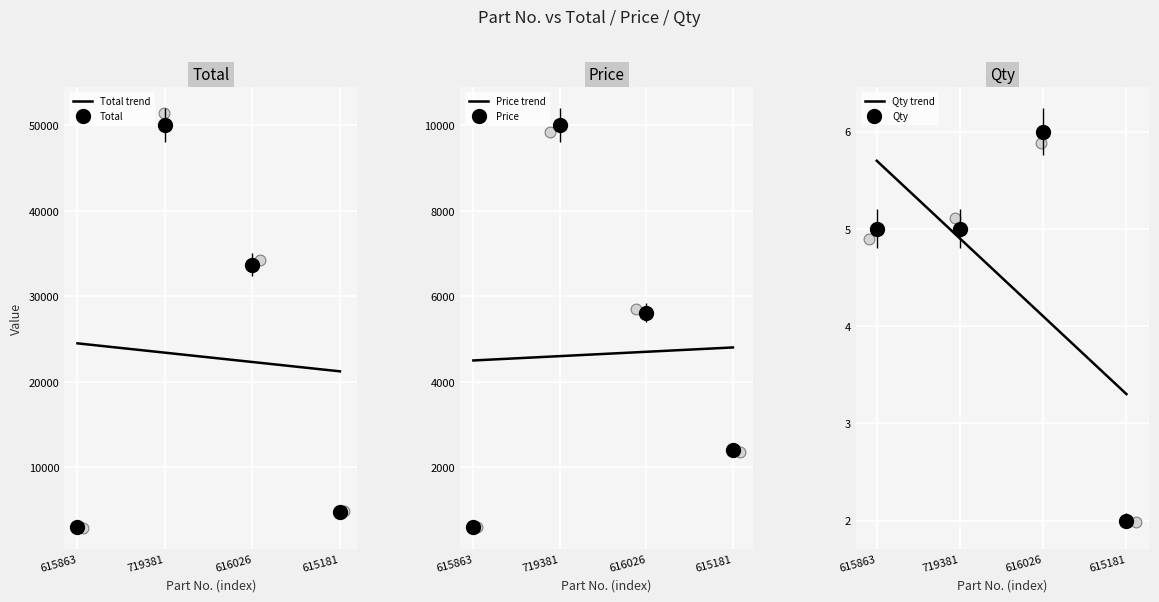

Which series contains the lowest Y value?

Qty